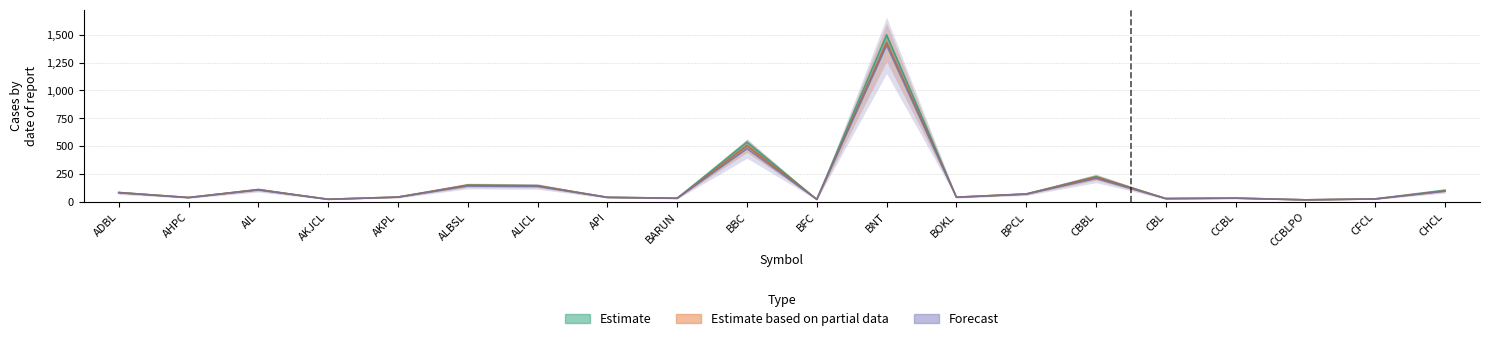

What are all the series names shown in the legend?

Estimate, Estimate based on partial data, Forecast